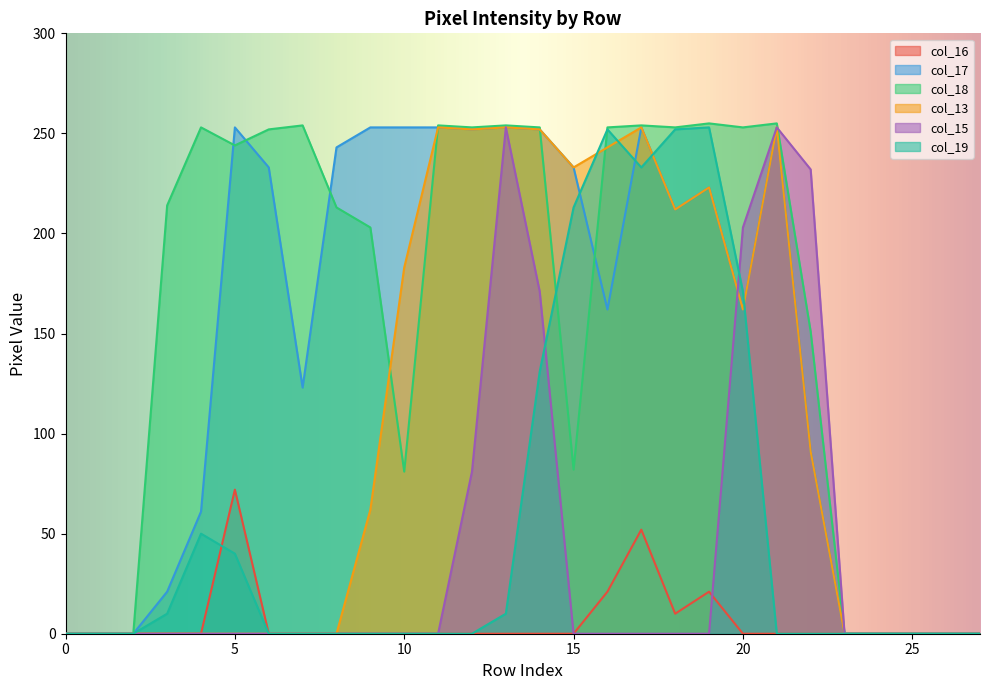

Reading left to right, list all the values displayed in this chart.

col_16: 0	0	0	0	0	72	0	0	0	0	0	0	0	0	0	0	21	52	10	21	0	0	0	0	0	0	0	0
col_17: 0	0	0	21	61	253	233	123	243	253	253	253	252	253	252	233	162	253	212	223	162	253	91	0	0	0	0	0
col_18: 0	0	0	214	253	244	252	254	213	203	81	254	253	254	253	82	253	254	253	255	253	255	151	0	0	0	0	0
col_13: 0	0	0	0	0	0	0	0	0	62	183	253	252	253	252	233	243	253	212	223	162	253	91	0	0	0	0	0
col_15: 0	0	0	0	0	0	0	0	0	0	0	0	81	253	171	0	0	0	0	0	203	253	232	0	0	0	0	0
col_19: 0	0	0	10	50	40	0	0	0	0	0	0	0	10	131	213	252	233	252	253	171	0	0	0	0	0	0	0